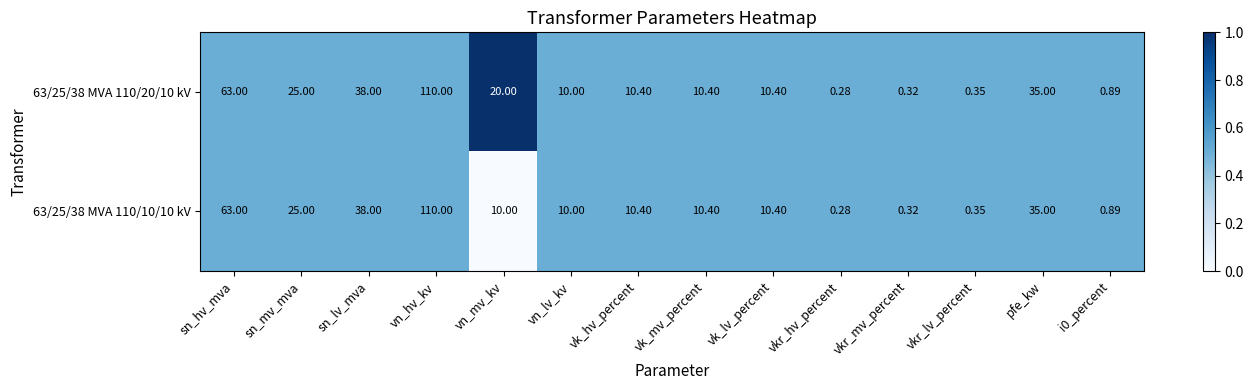

Where does the 63/25/38 MVA 110/20/10 kV series first go above 10?

sn_hv_mva